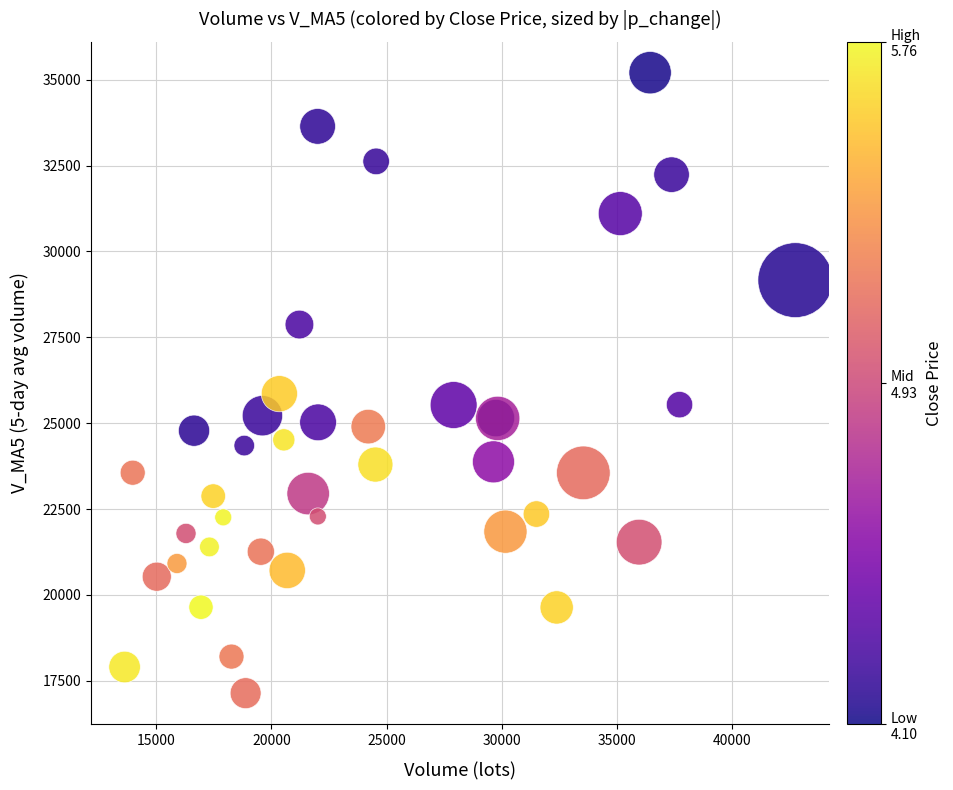

What Y value in the scatter plot is closest to 26173?

25859.5